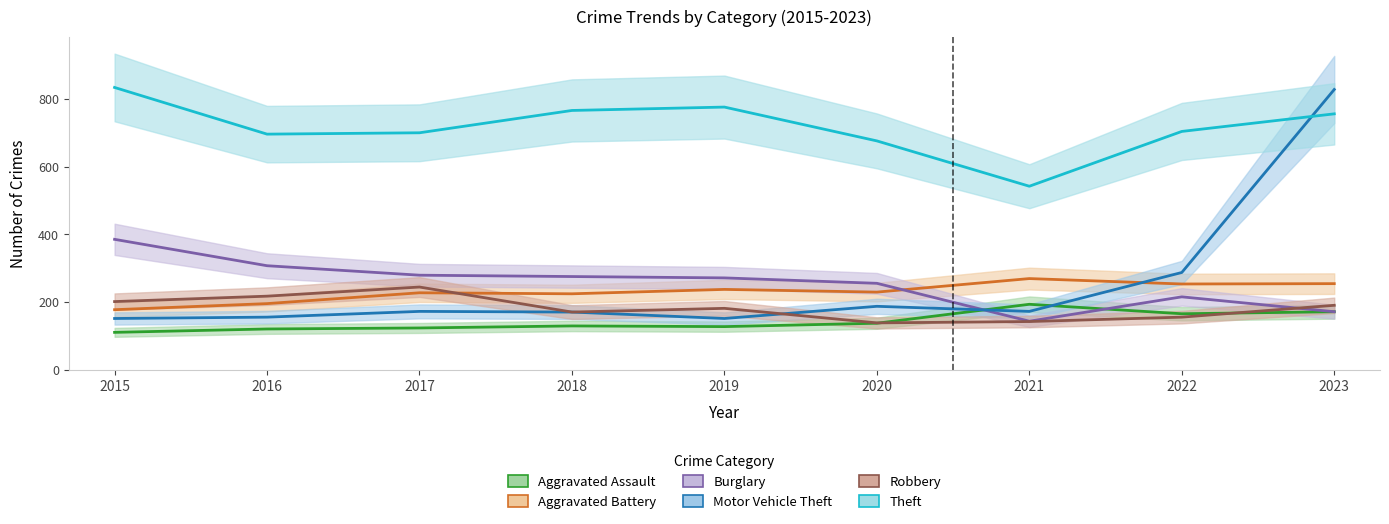

At 2019, list the series in order from smallest to largest.

Aggravated Assault, Motor Vehicle Theft, Robbery, Aggravated Battery, Burglary, Theft